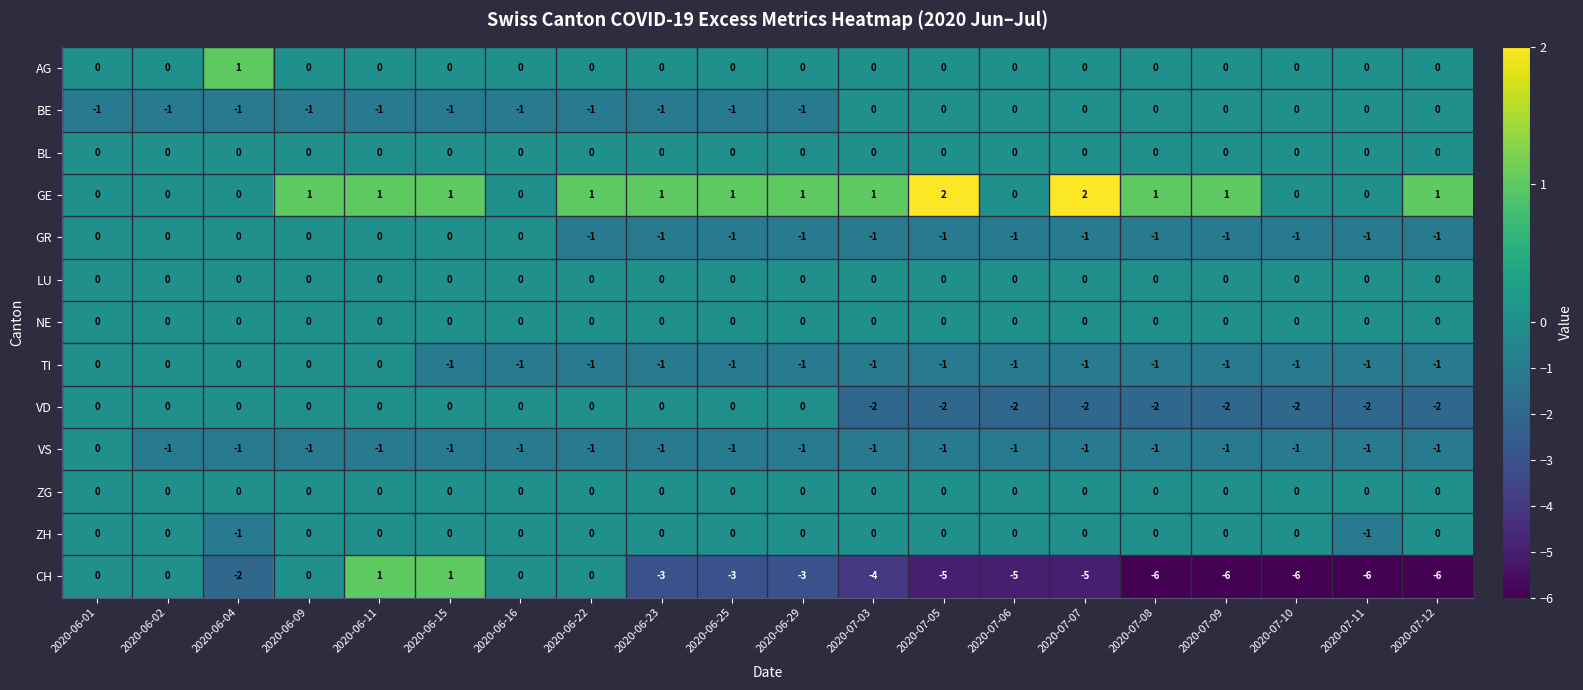

What is the minimum value shown in the chart?

-6